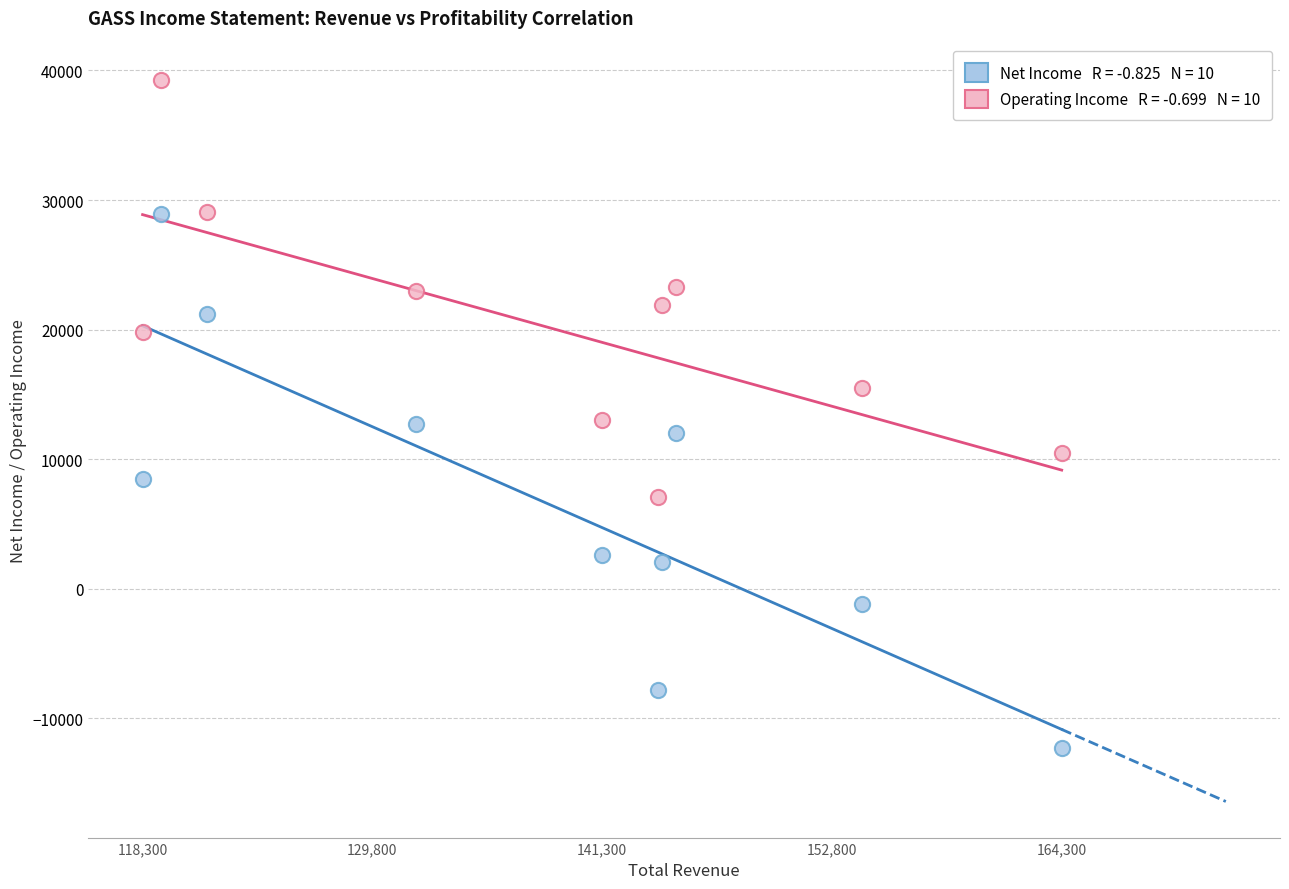

Across all data points, what is the range of Y values (max minus min)?

51600